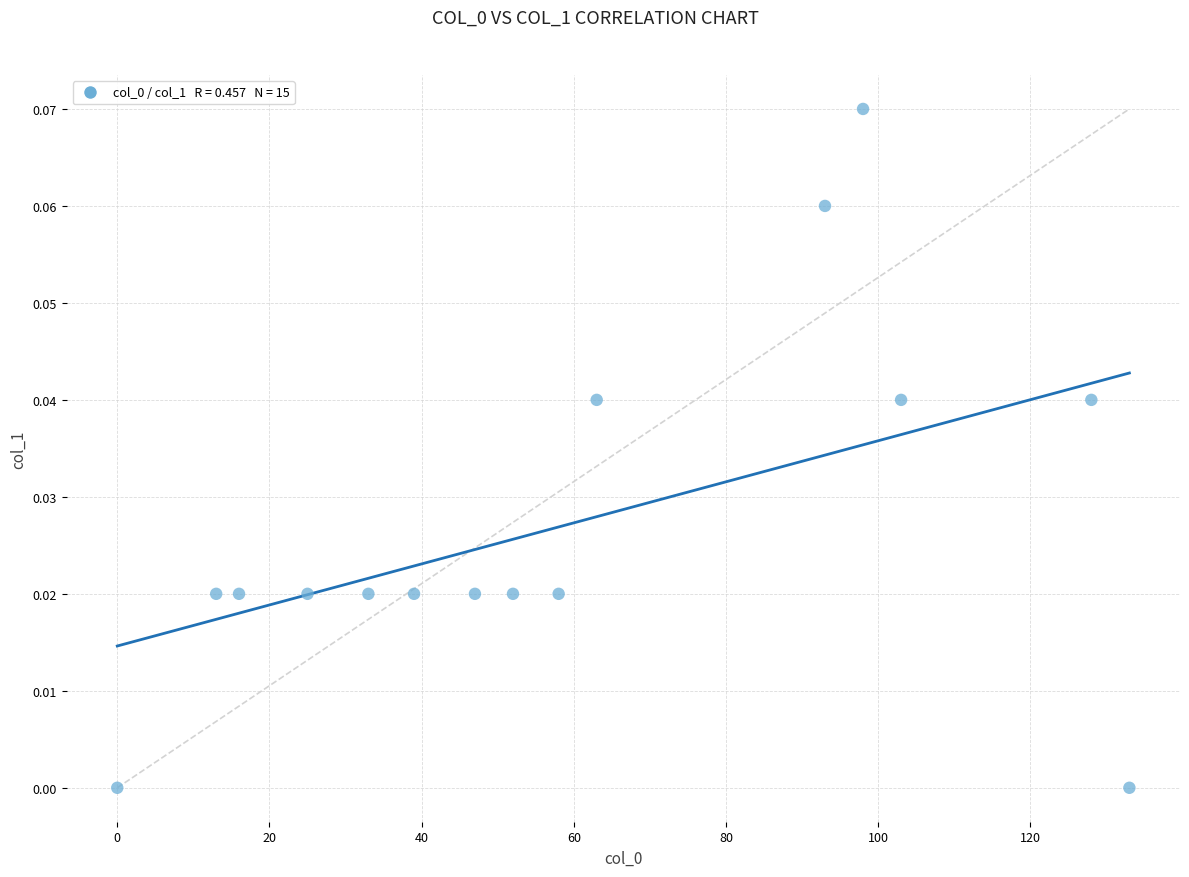

What is the range of X values (max minus min)?

133.0